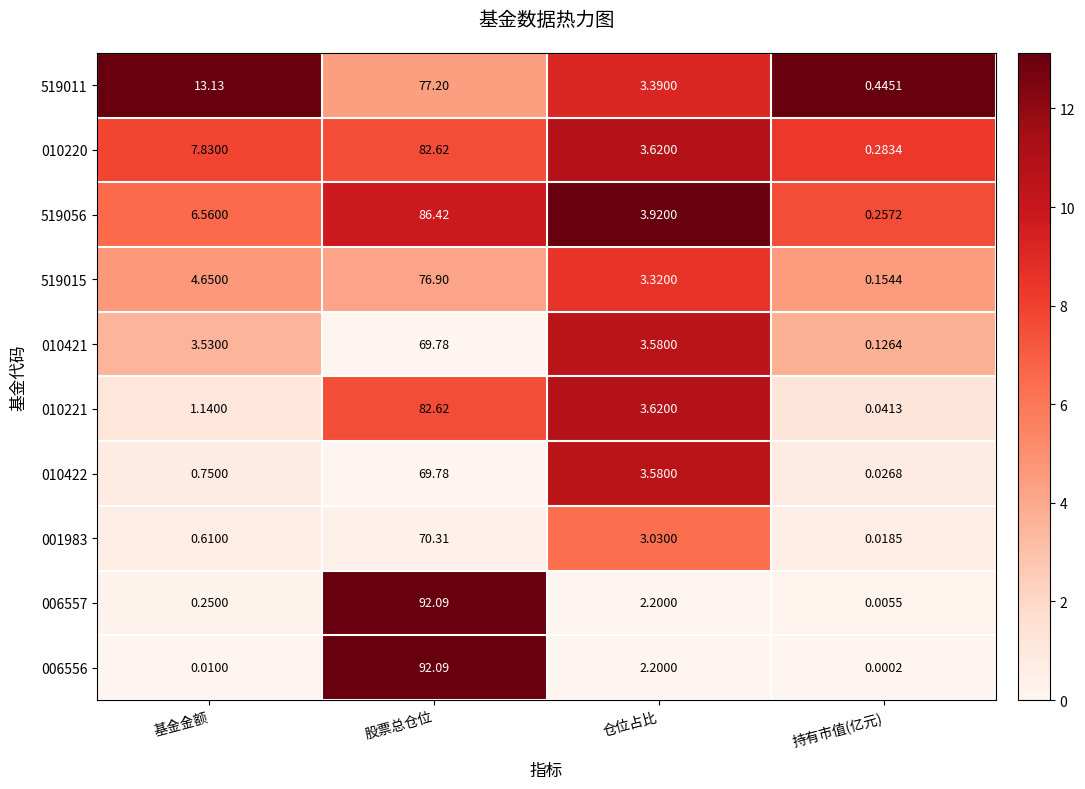

Where is 519015 nearest to the value 38?

基金金额